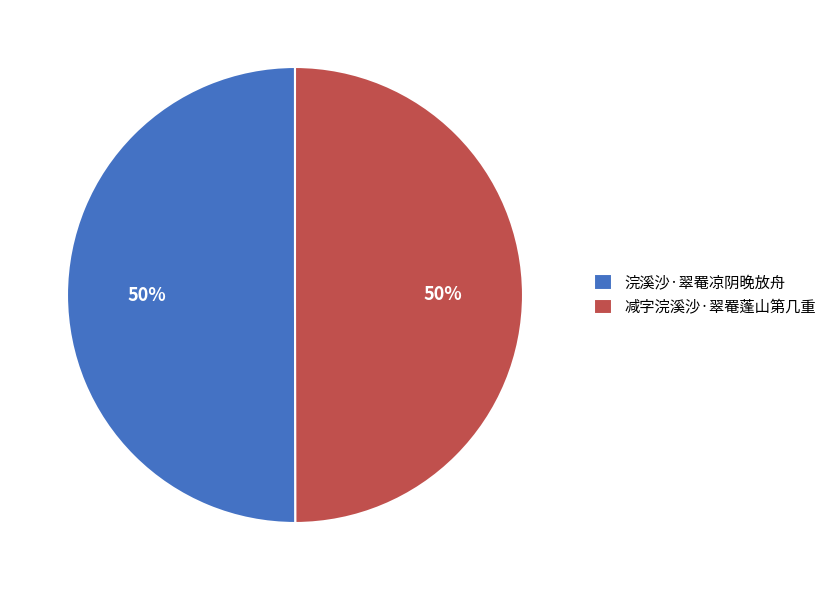

How many slices are in this pie chart?

2